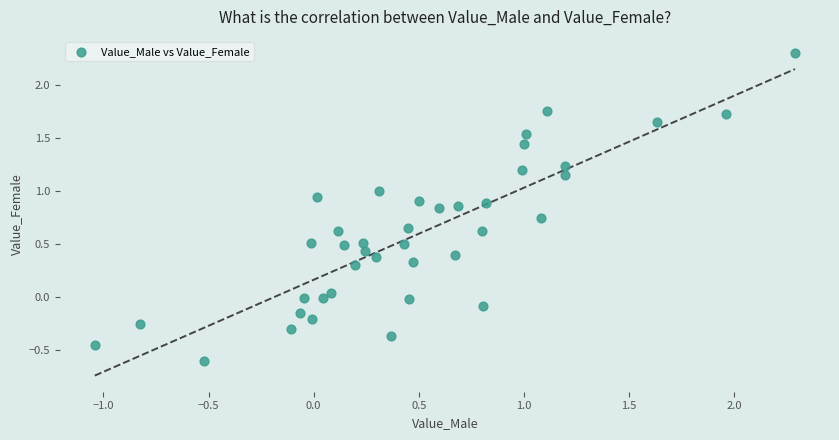

What is the range of Y values (max minus min)?

2.9